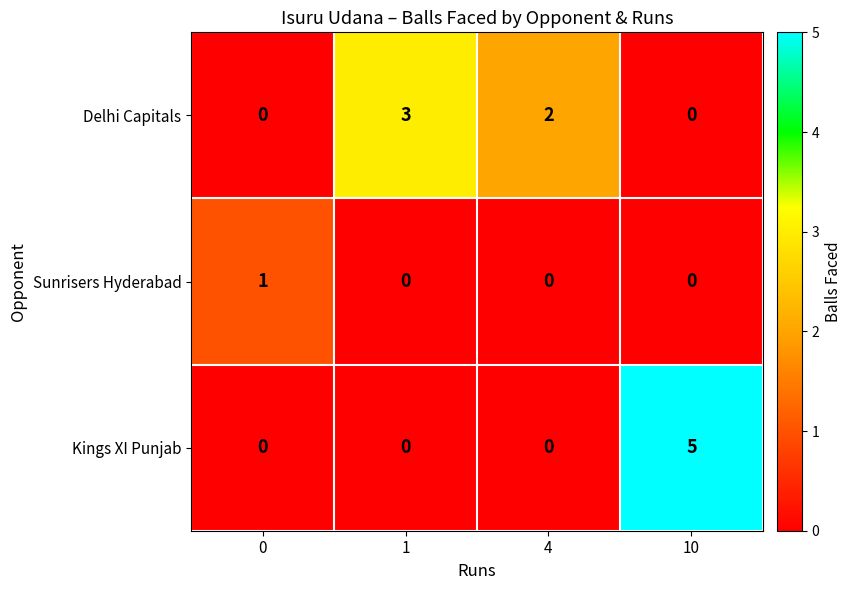

Is it true that Delhi Capitals equals 4 at 4?

False